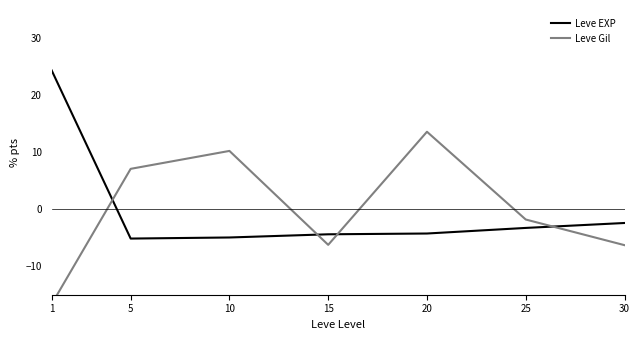

What are all the series names shown in the legend?

Leve EXP, Leve Gil